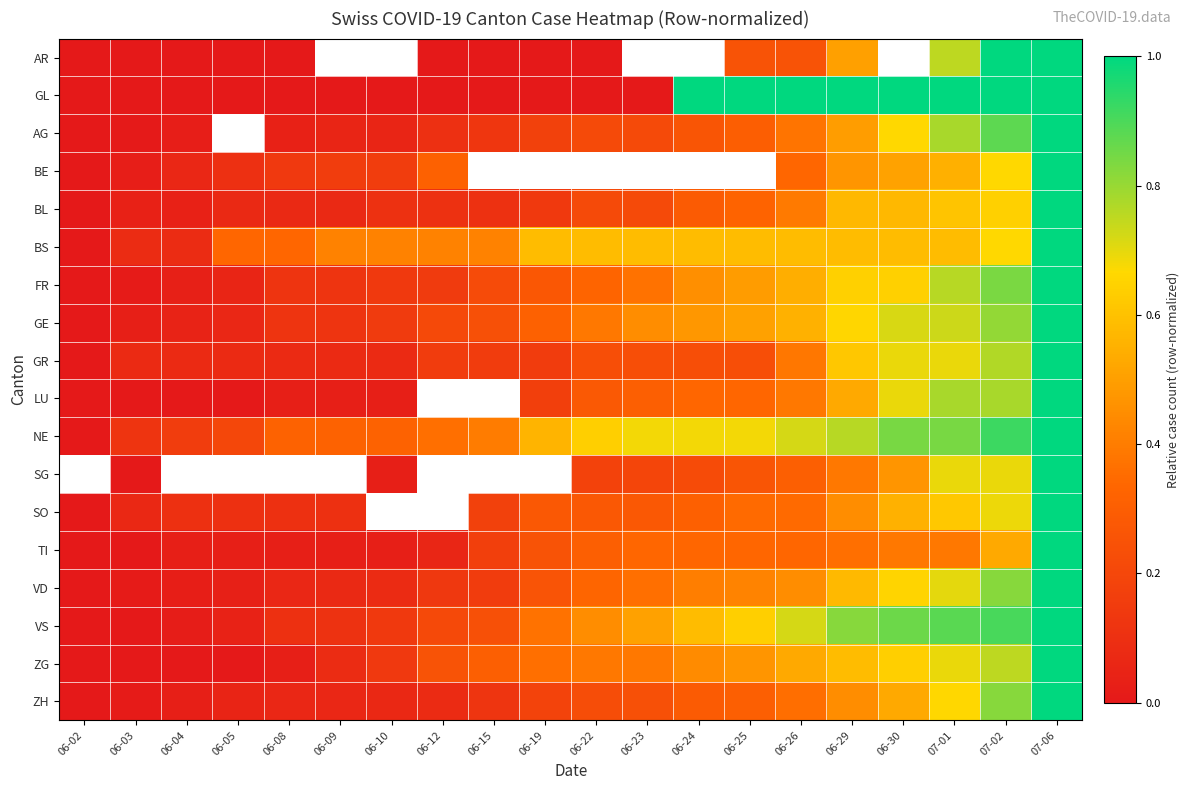

Between 07-02 and 06-15, which is larger?

07-02